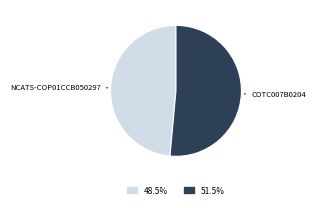

Does any single category account for the majority?

Yes